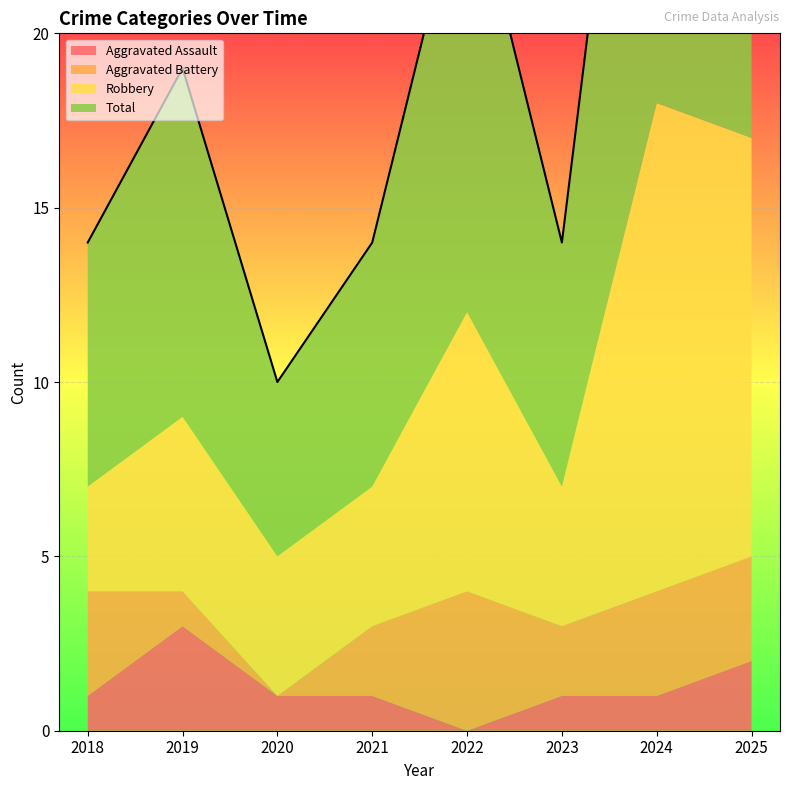

How many data points in Aggravated Battery are less than 3?

4